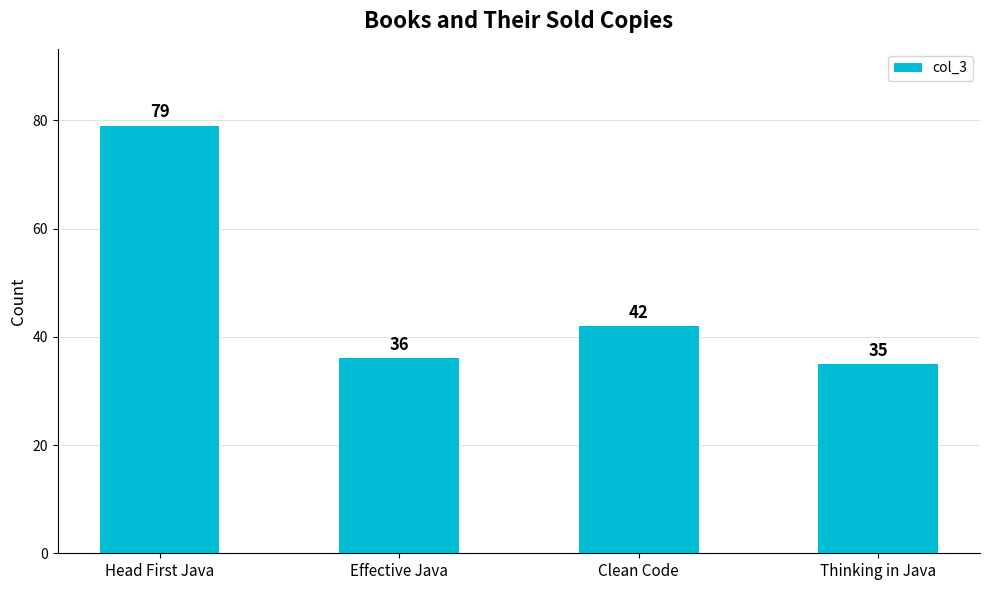

What is the difference between the maximum and second lowest values?

43